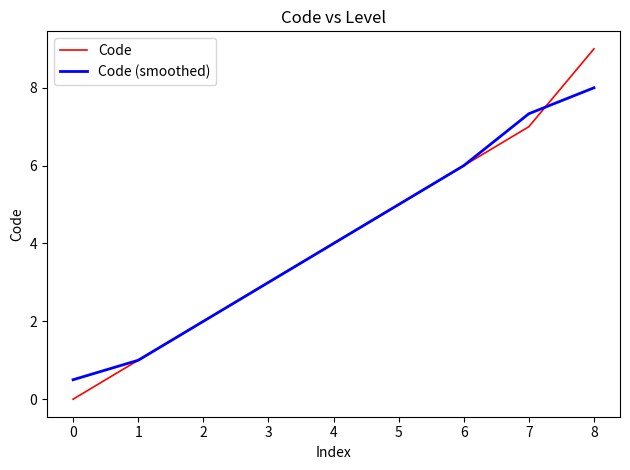

How many values in the Code (smoothed) series are below 4?

4